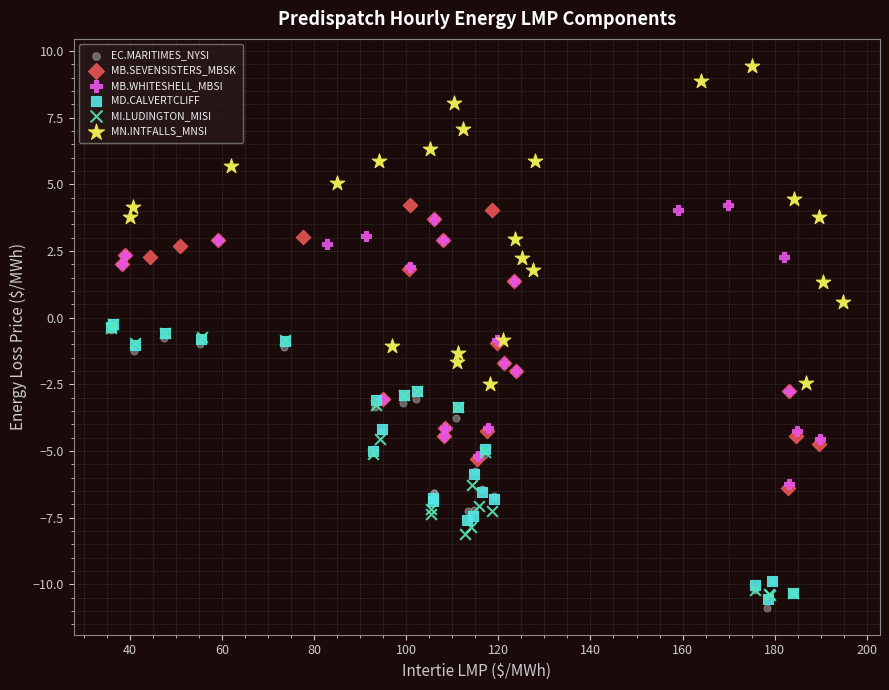

Which series reaches the minimum Y coordinate?

EC.MARITIMES_NYSI